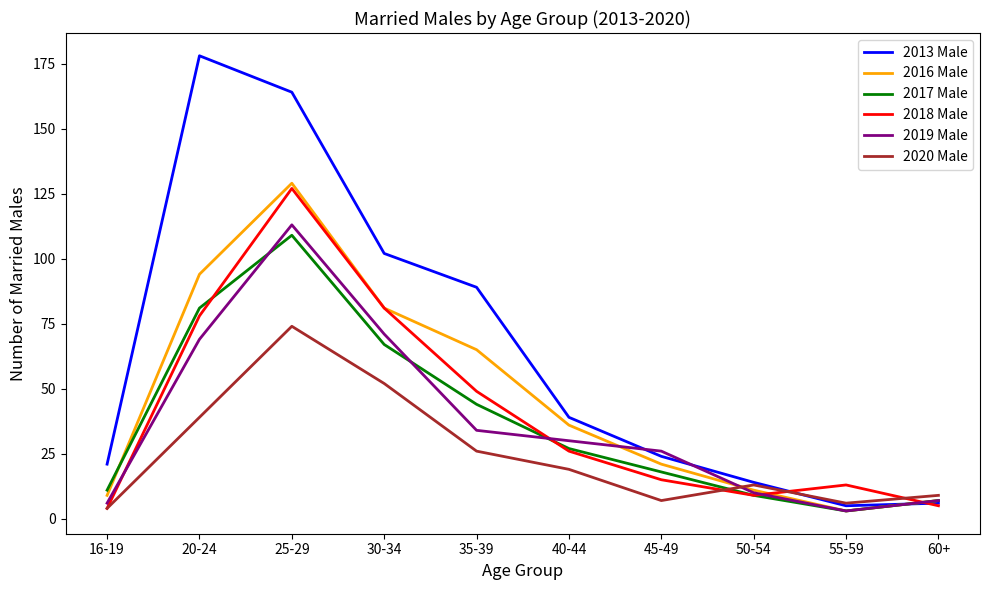

How many interior local peaks does the 2013 Male series have?

1